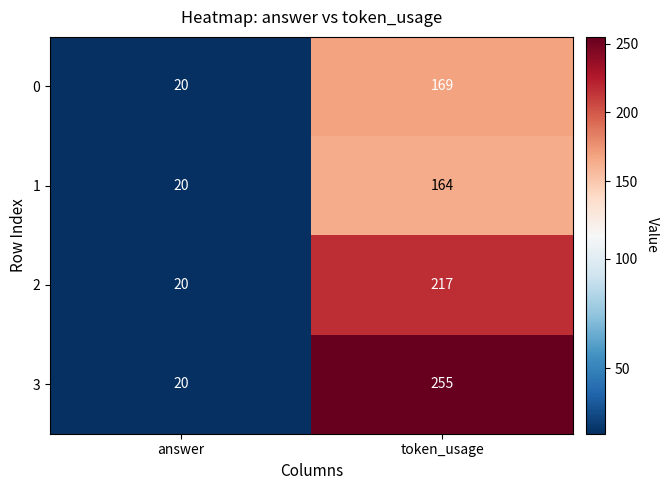

At token_usage, list the series in order from smallest to largest.

1, 0, 2, 3